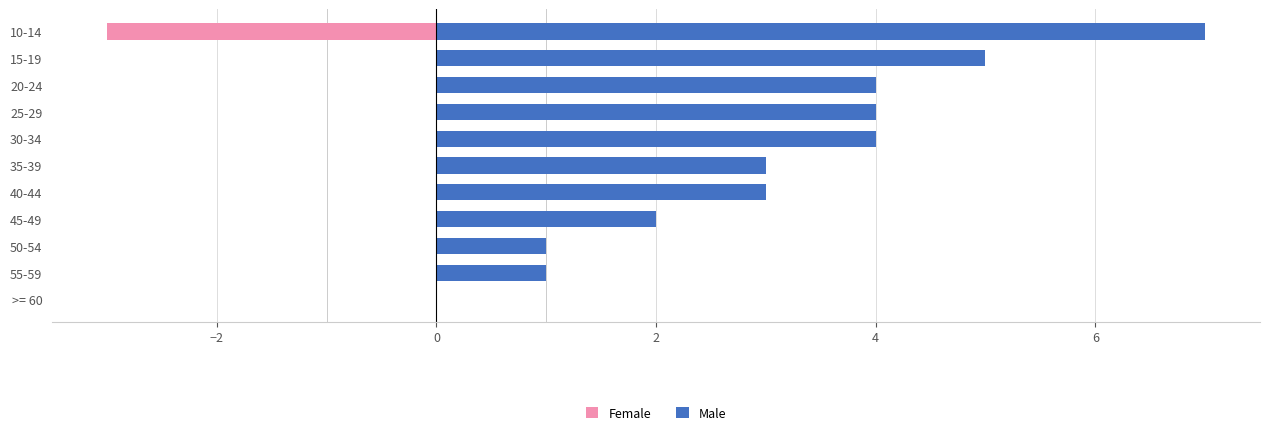

Between 30-34 and >= 60, which is larger?

30-34